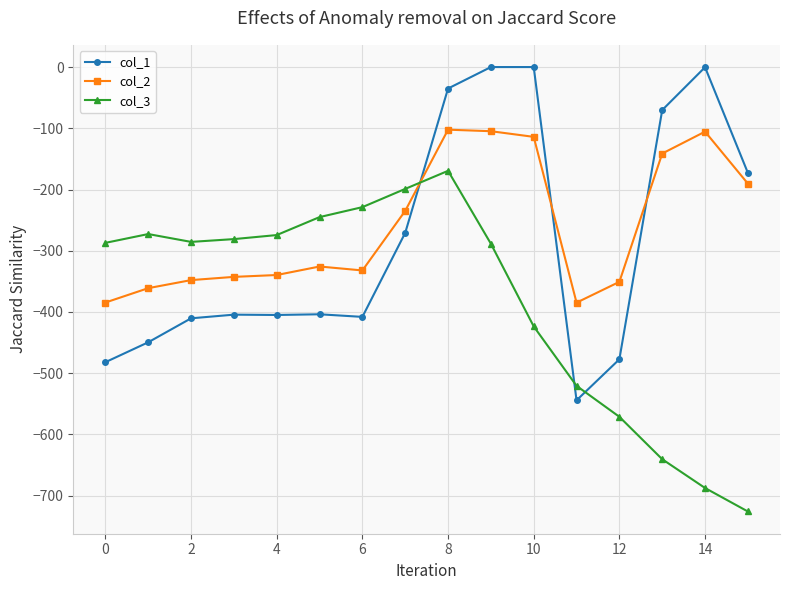

After their last crossing, which series has the higher values: col_2 or col_3?

col_2